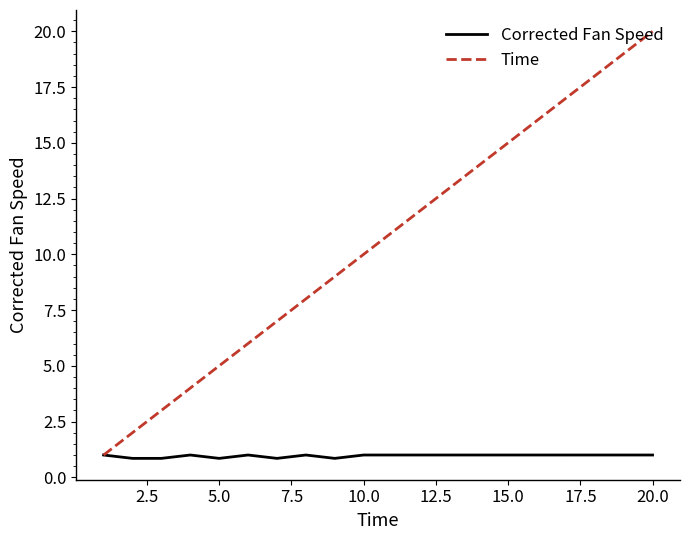

Which series has the largest total across all categories?

Time